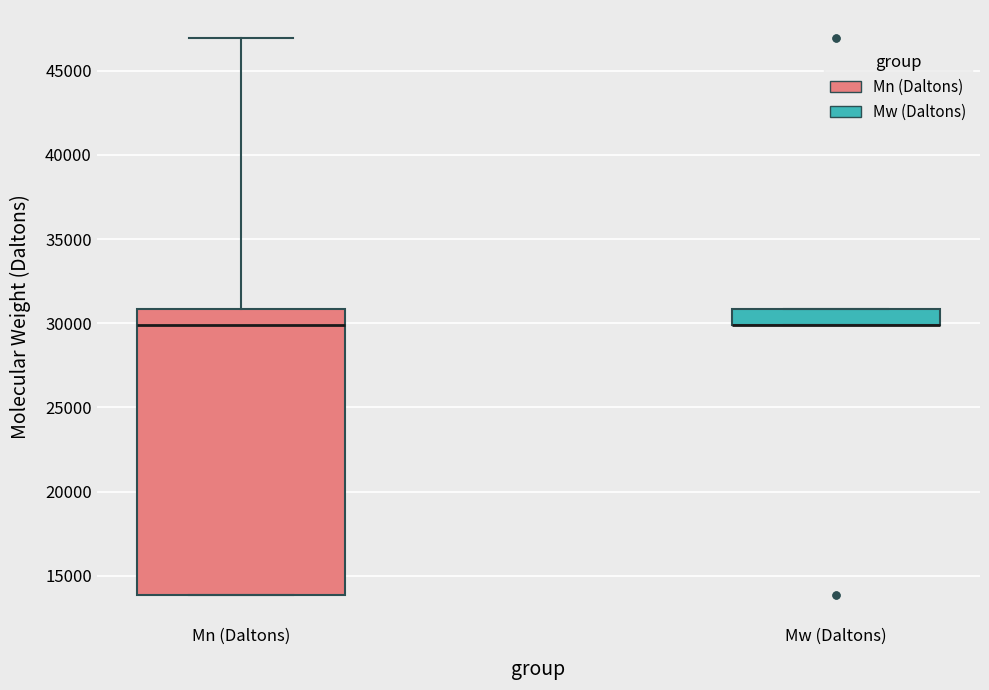

Reading left to right, transcribe this box plot: for each box, give where its median line is, the range the box spans, and where its two whiskers end, as read against the y-axis. The values are not printed on the chart, so give them approximately, as read against the axis.

Mn (Daltons): median 30000, box 14000 to 31000, whiskers 14000 to 47000
Mw (Daltons): median 30000 (drawn on the box's lower edge), box 30000 to 31000, whiskers 30000 to 31000